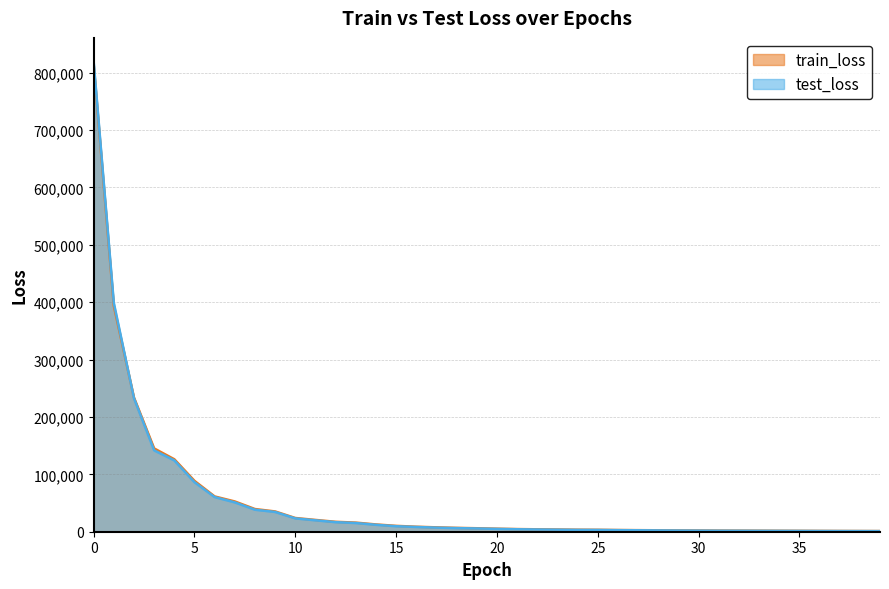

True or false: test_loss has a value of 5682.4 at 19.

True